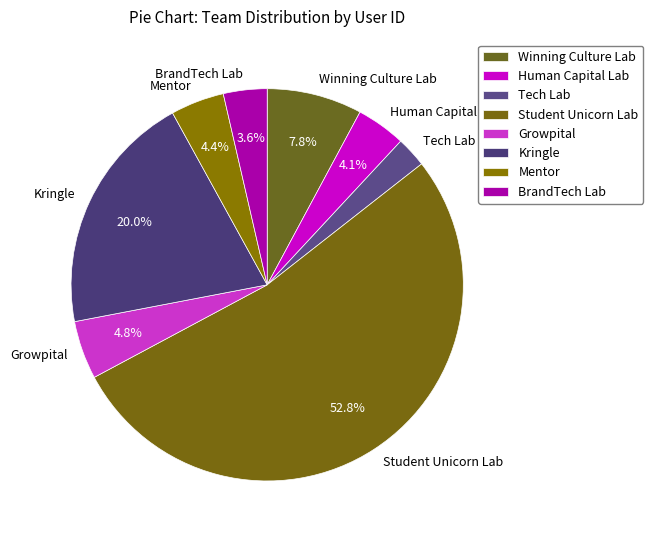

Is the sum of Kringle and Student Unicorn Lab greater than half?

Yes